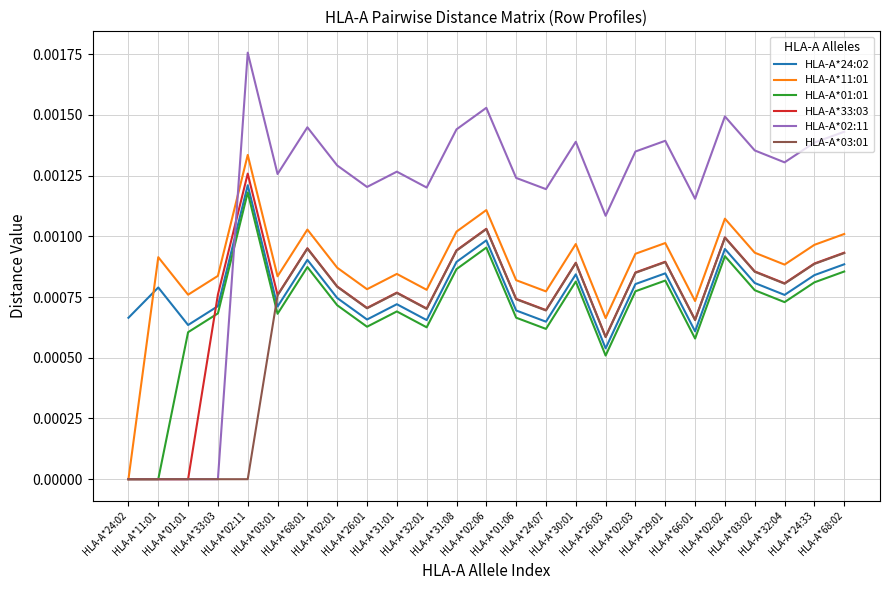

How many lines are shown in the chart?

6